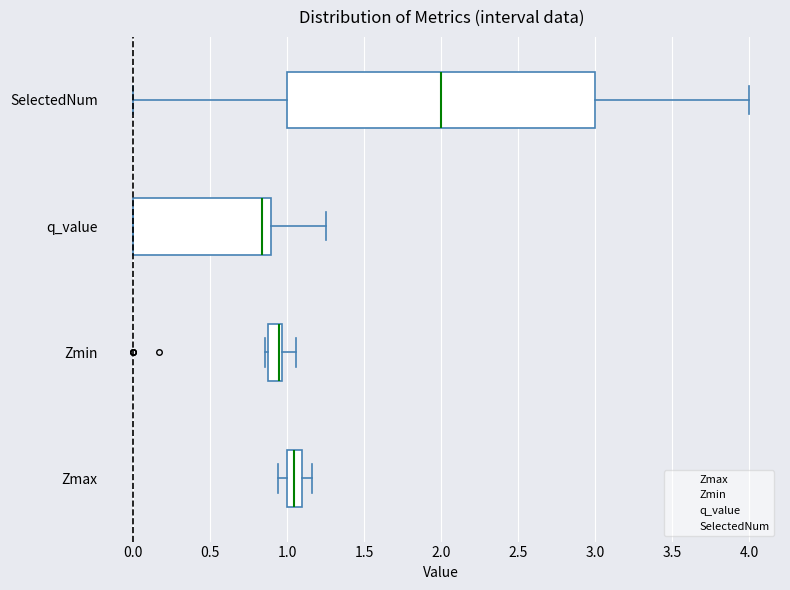

Reading bottom to top, transcribe this box plot: for each box, give where its median line is, the range the box spans, and where its two whiskers end, as read against the x-axis. The values are not printed on the chart, so give them approximately, as read against the axis.

Zmax: median 1.05, box 1.00 to 1.10, whiskers 0.95 to 1.15
Zmin: median 0.95 (drawn on the box's right edge), box 0.90 to 0.95, whiskers 0.85 to 1.05
q_value: median 0.85, box 0.00 to 0.90, whiskers 0.00 to 1.25
SelectedNum: median 2.00, box 1.00 to 3.00, whiskers 0.00 to 4.00